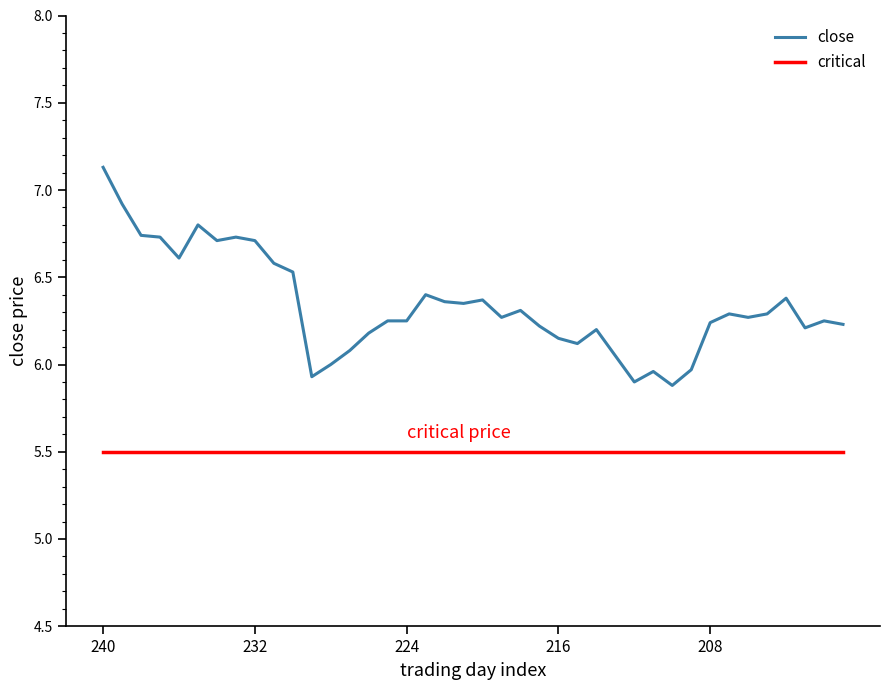

What is the maximum value for critical?

5.5